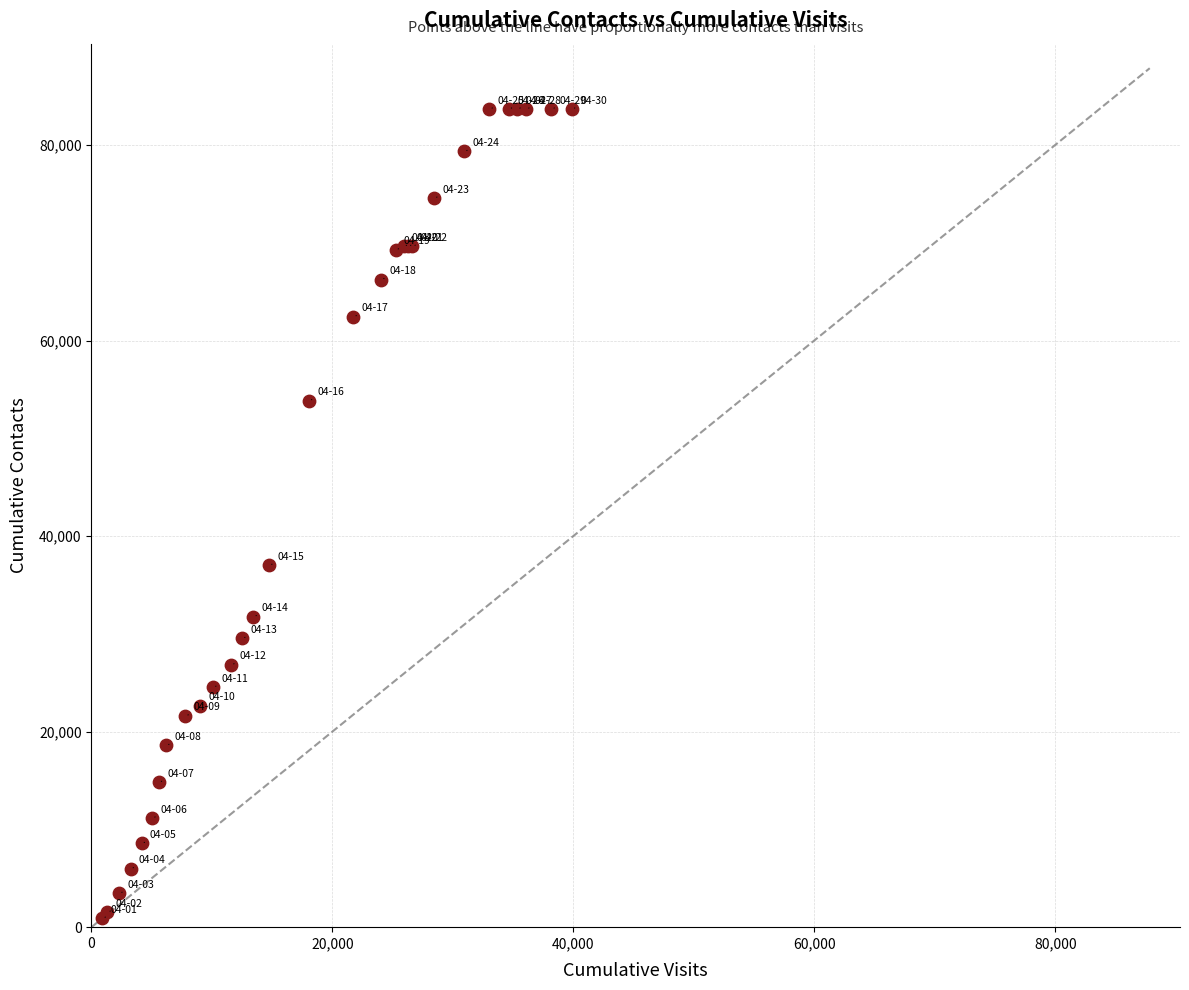

What Y value in the scatter plot is closest to 42288?

37004